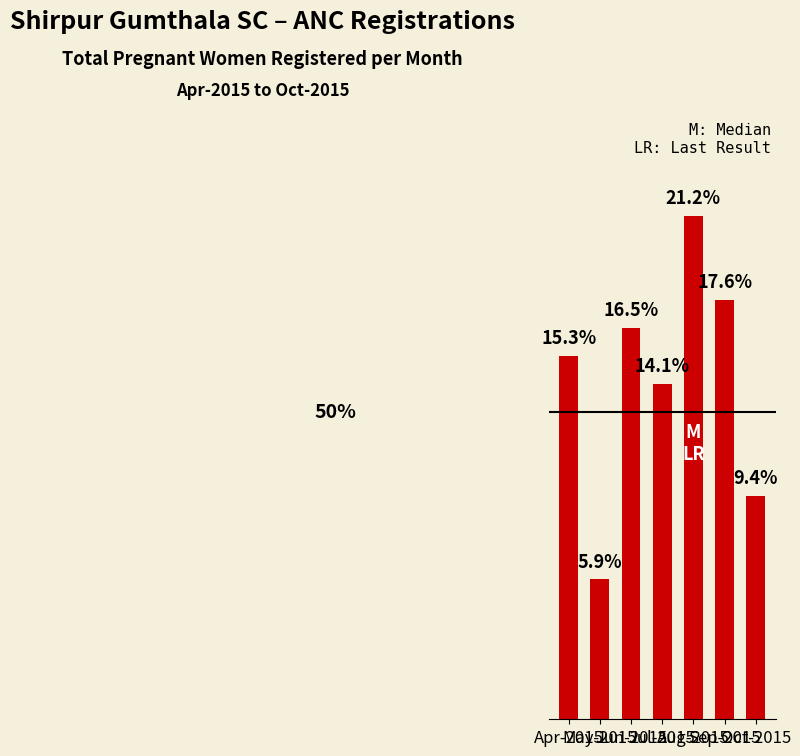

Does the chart contain any negative values?

No